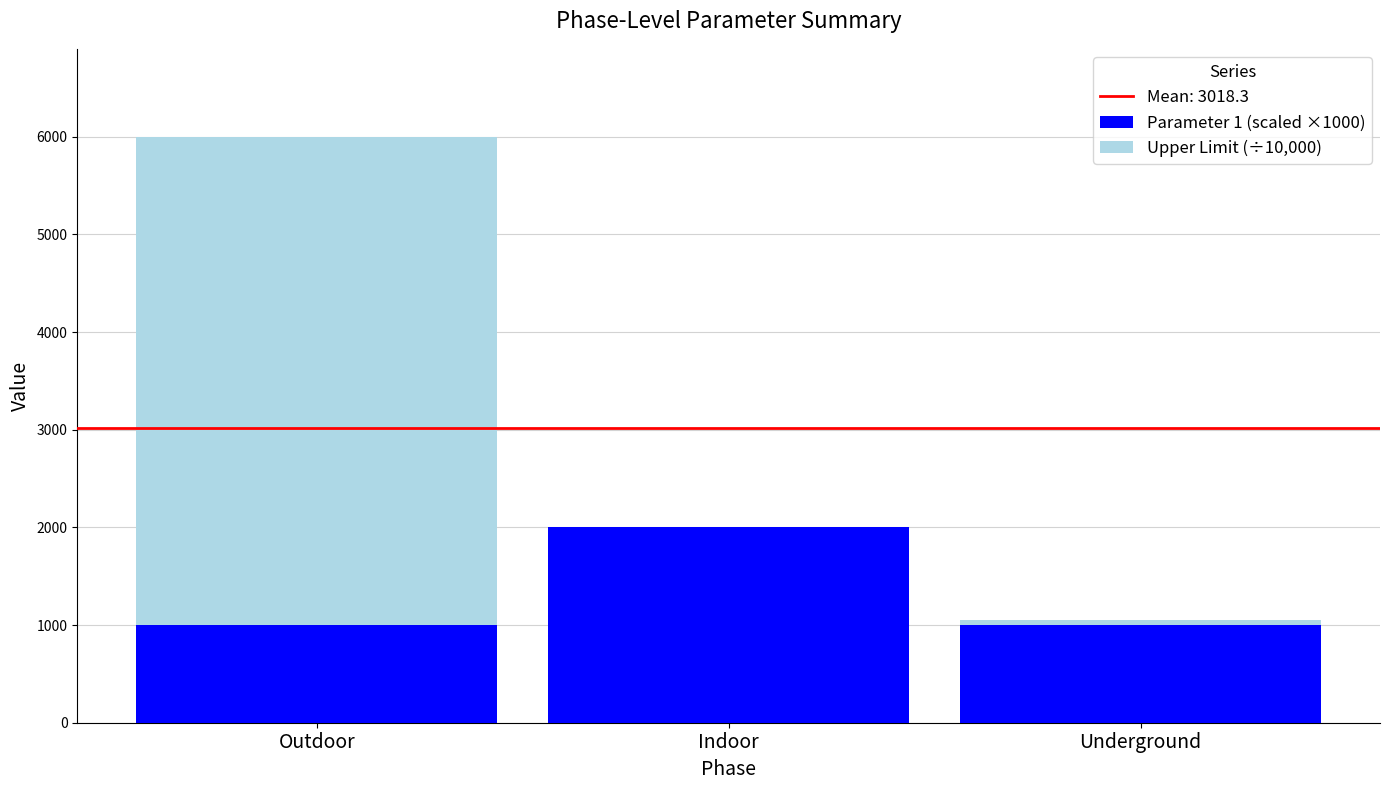

Are the bars grouped side by side (vs. stacked)?

No